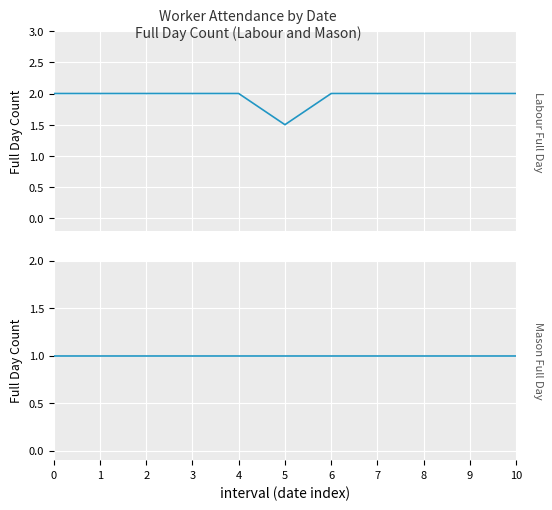

Which has a higher value, 3 or 0?

3